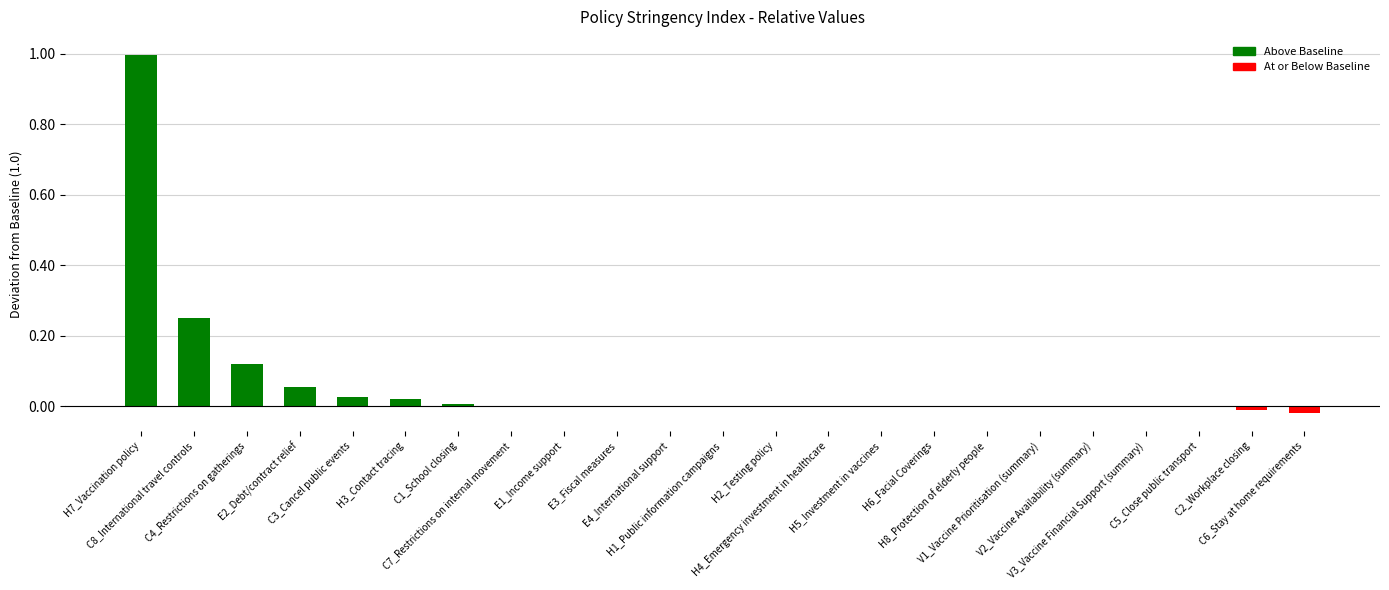

How many distinct data groups are displayed?

1